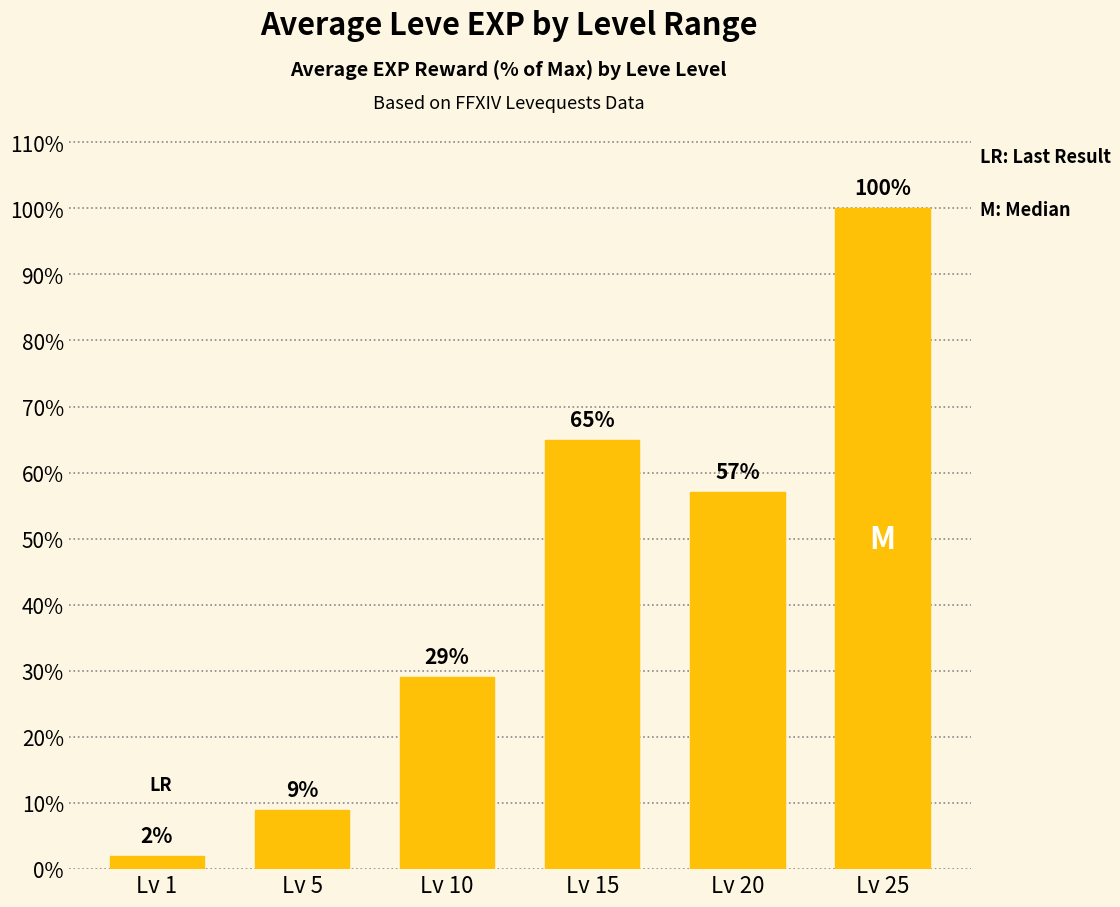

How many distinct data groups are displayed?

1